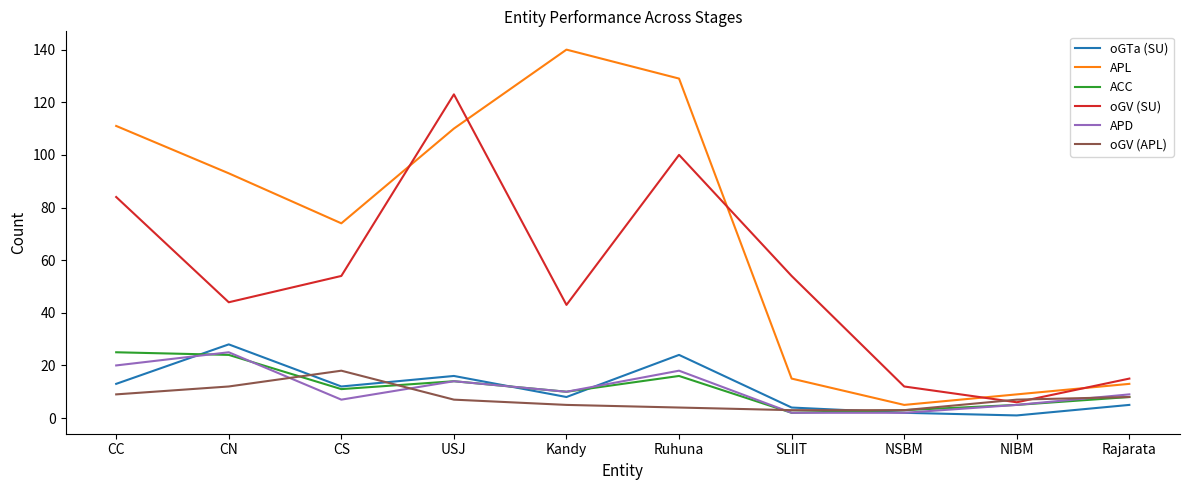

Which series has the largest range (max minus min)?

APL